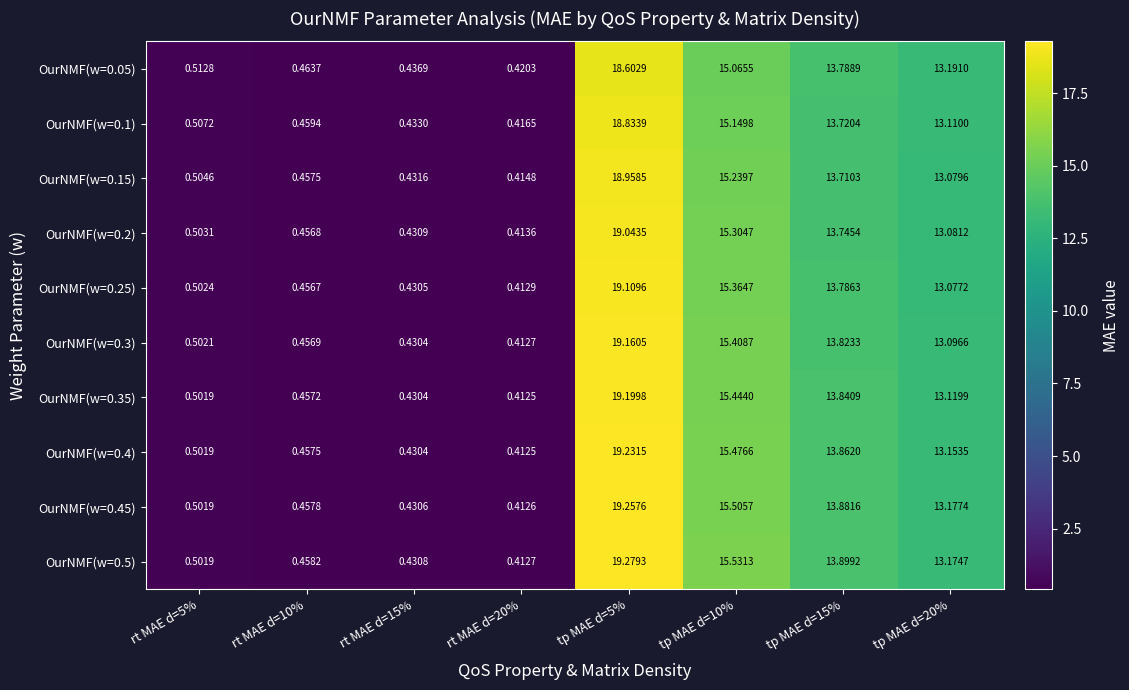

Which label corresponds to the largest value in the chart?

tp MAE d=5%